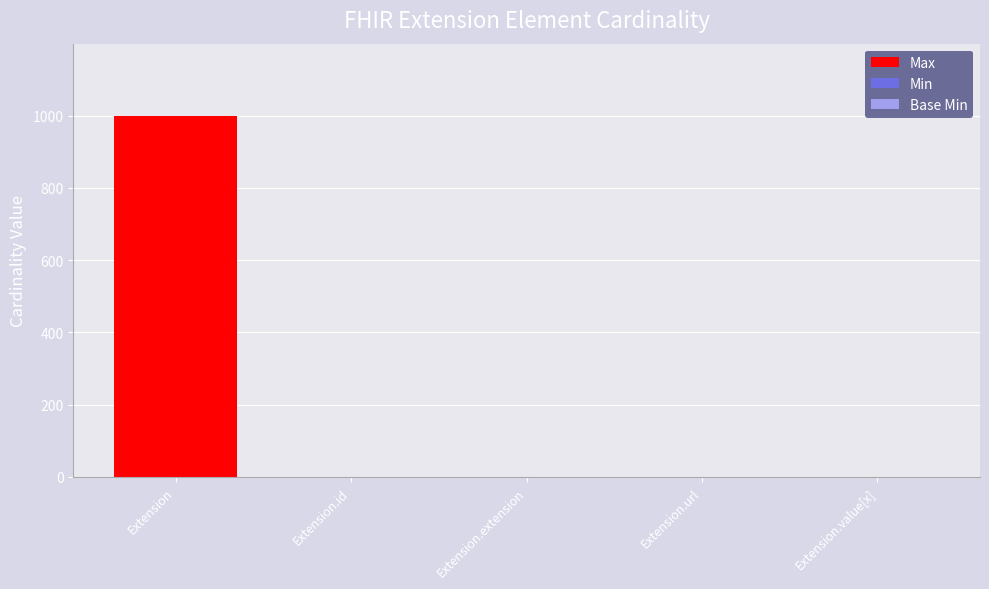

How many bars are there in total?

15